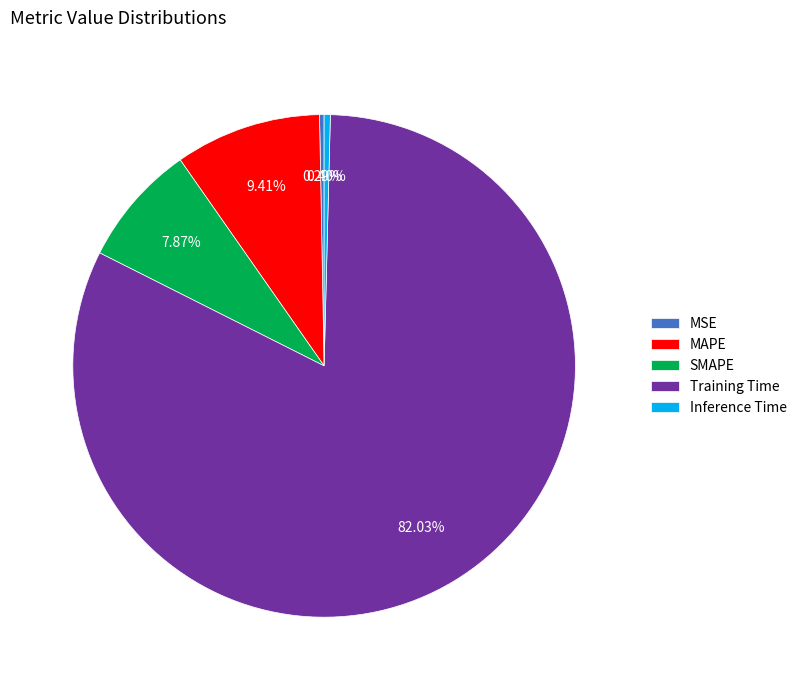

Between MAPE and SMAPE, which is larger?

MAPE